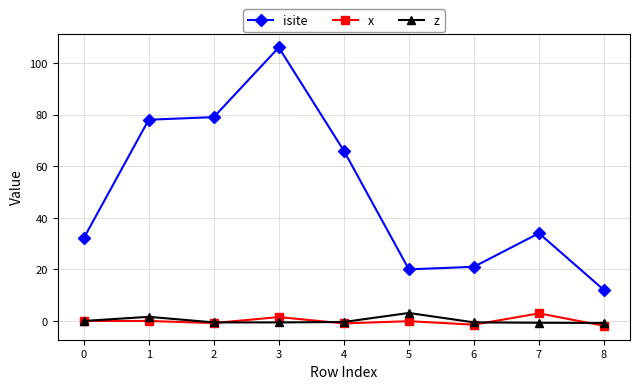

True or false: isite has more than 2 points higher than both neighbors.

False